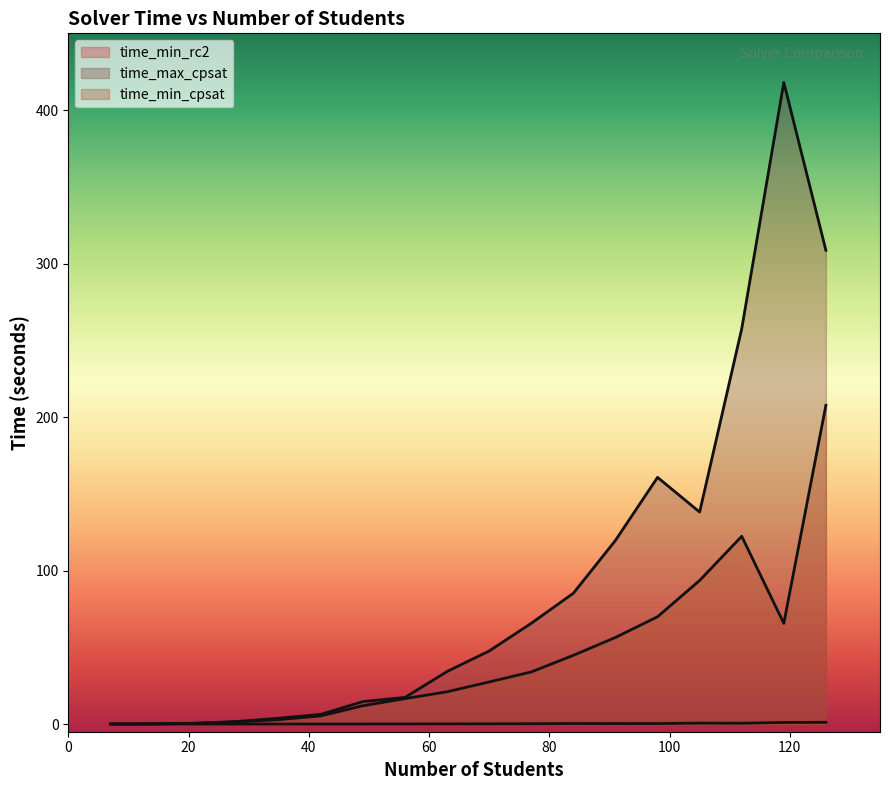

At which category does time_min_cpsat reach its first local peak?

112